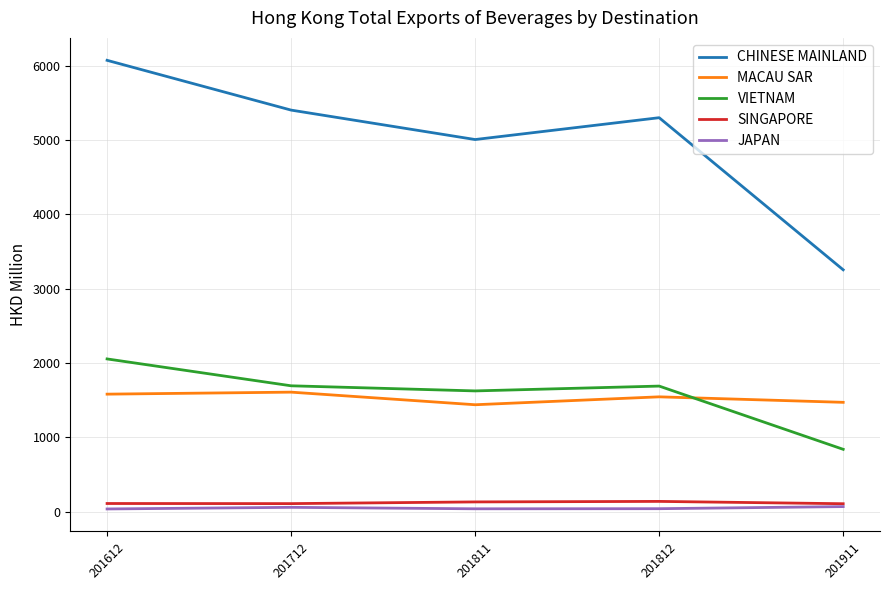

What is the sum of the VIETNAM values at 201812 and 201712?

3380.4